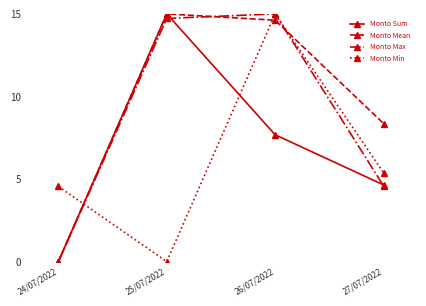

At which category is the sum across all series the highest?

26/07/2022